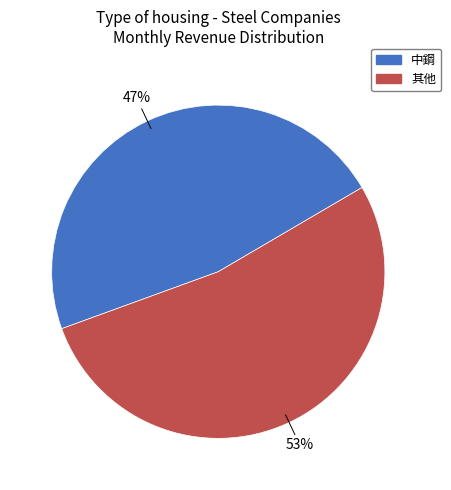

To the nearest percent, what is the average slice percentage?

50%